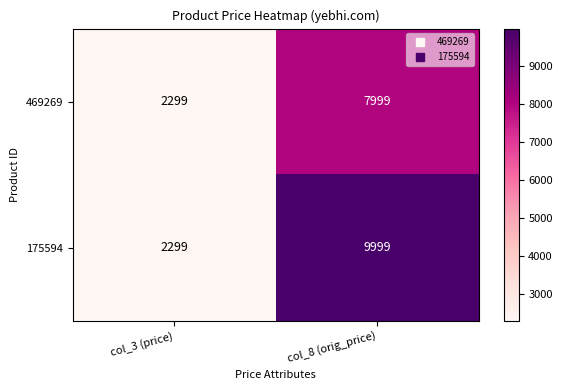

Reading right to left, transcribe all the data shown in this chart.

469269: 7999	2299
175594: 9999	2299